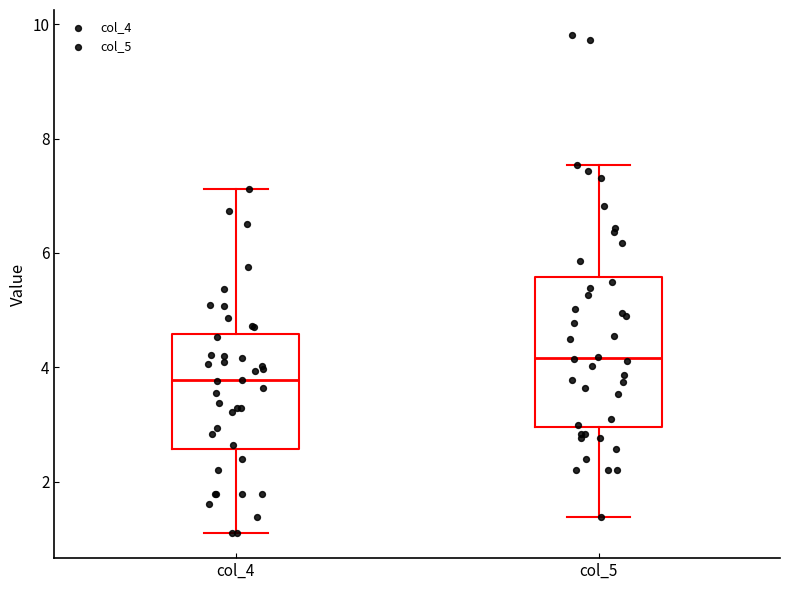

Reading left to right, transcribe this box plot: for each box, give where its median line is, the range the box spans, and where its two whiskers end, as read against the y-axis. The values are not printed on the chart, so give them approximately, as read against the axis.

col_4: median 3.8, box 2.6 to 4.6, whiskers 1.0 to 7.2
col_5: median 4.2, box 3.0 to 5.6, whiskers 1.4 to 7.6